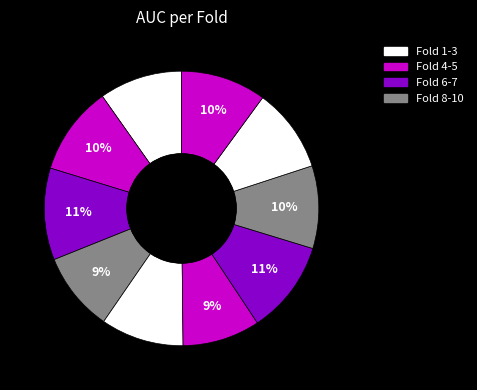

To the nearest percent, what is the average slice percentage?

10%